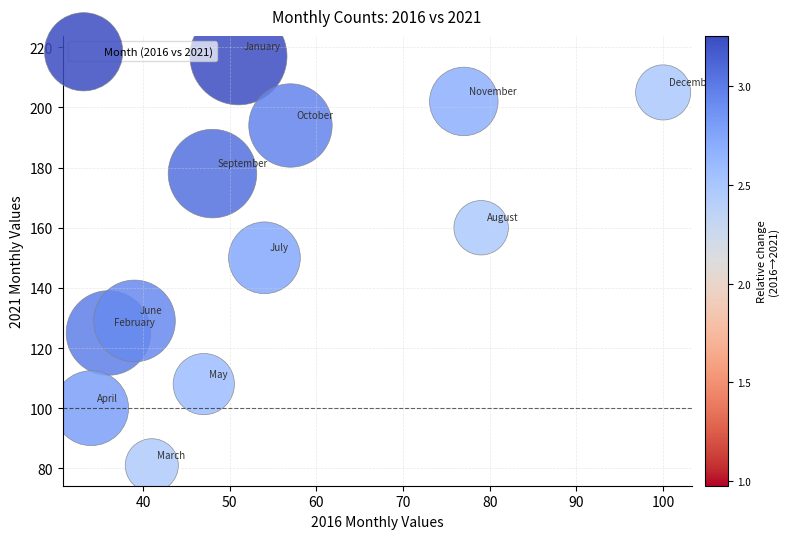

What is the average X value?

55